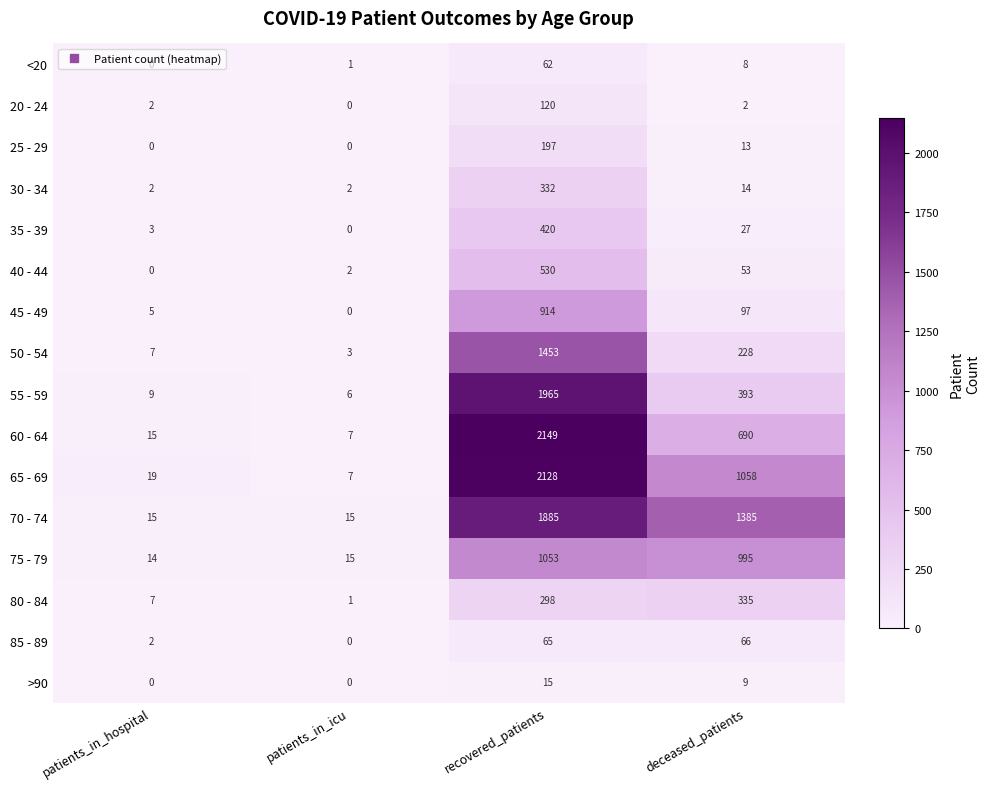

At recovered_patients, list the series in order from largest to smallest.

60 - 64, 65 - 69, 55 - 59, 70 - 74, 50 - 54, 75 - 79, 45 - 49, 40 - 44, 35 - 39, 30 - 34, 80 - 84, 25 - 29, 20 - 24, 85 - 89, <20, >90